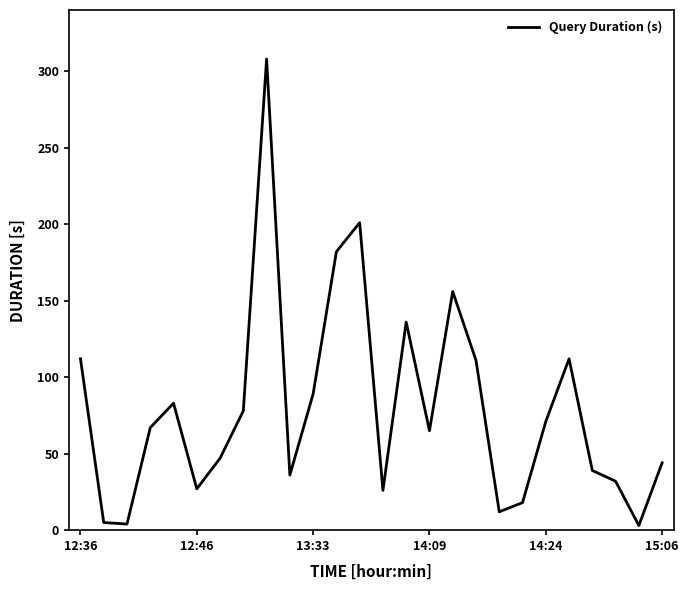

What is the difference between the maximum and minimum values?

305